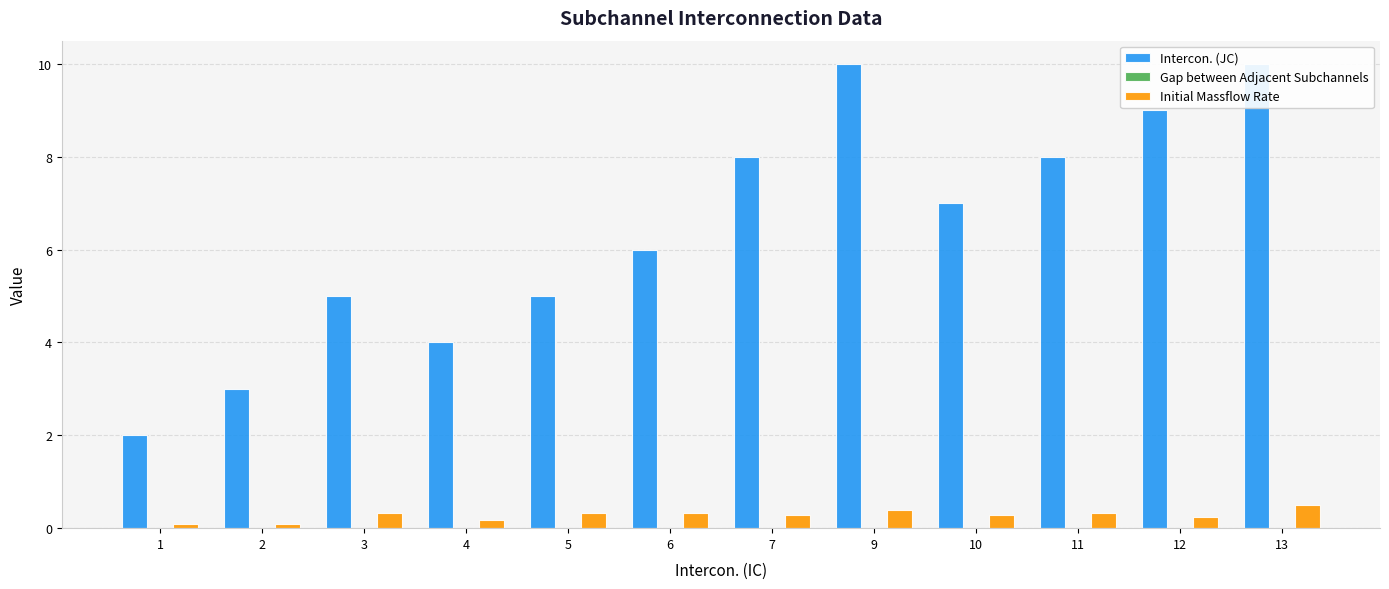

Reading left to right, what are all the values shown in this chart?

Intercon. (JC): 1=2.0	2=3.0	3=5.0	4=4.0	5=5.0	6=6.0	7=8.0	9=10.0	10=7.0	11=8.0	12=9.0	13=10.0
Gap between Adjacent Subchannels: 1=0.0	2=0.0	3=0.0	4=0.0	5=0.0	6=0.0	7=0.0	9=0.0	10=0.0	11=0.0	12=0.0	13=0.0
Initial Massflow Rate: 1=0.1	2=0.1	3=0.3	4=0.2	5=0.3	6=0.3	7=0.3	9=0.4	10=0.3	11=0.3	12=0.3	13=0.5